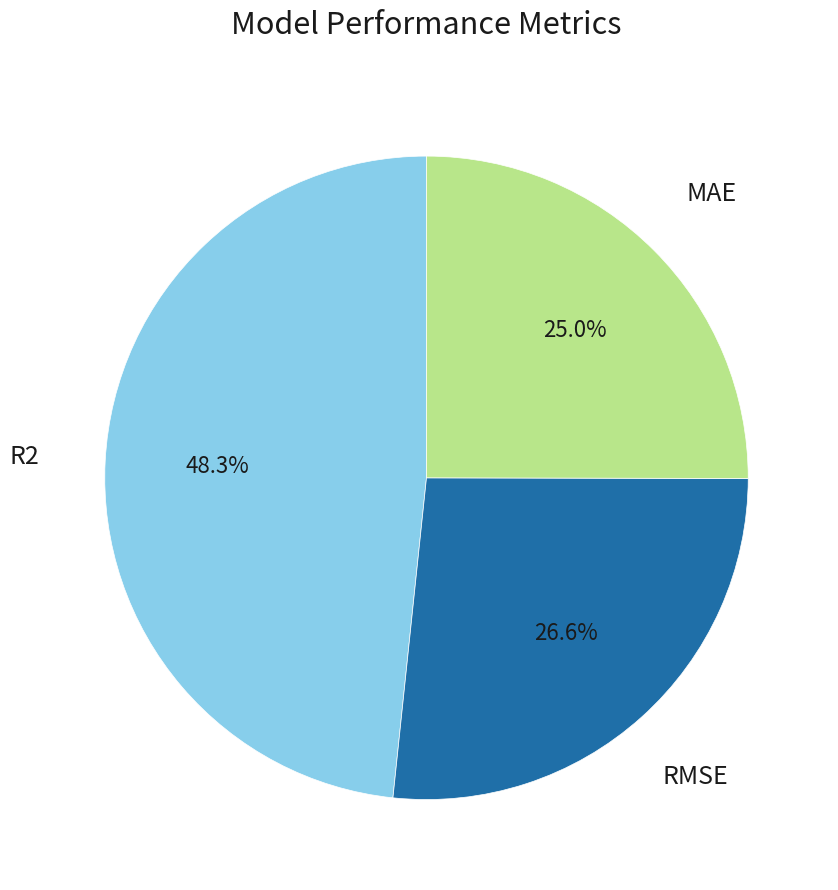

How many segments does this pie chart have?

3